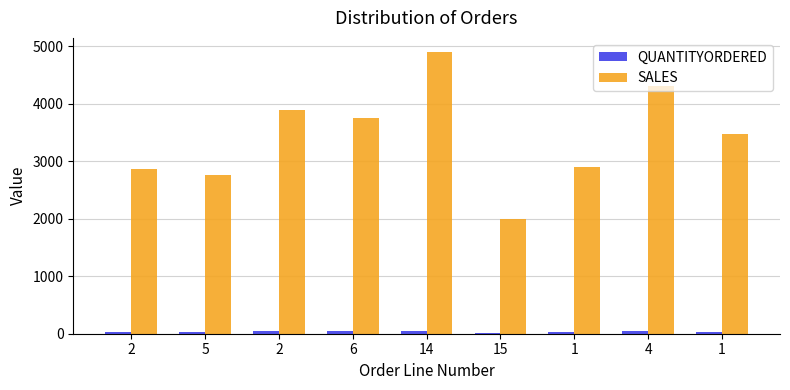

What is the total value across all series at 14?

4949.0